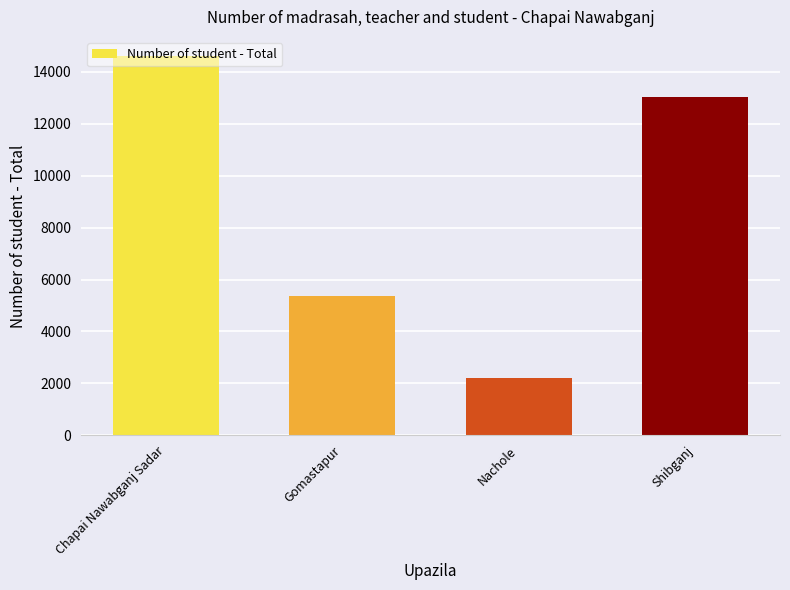

Rank the categories by value from highest to lowest.

Chapai Nawabganj Sadar, Shibganj, Gomastapur, Nachole